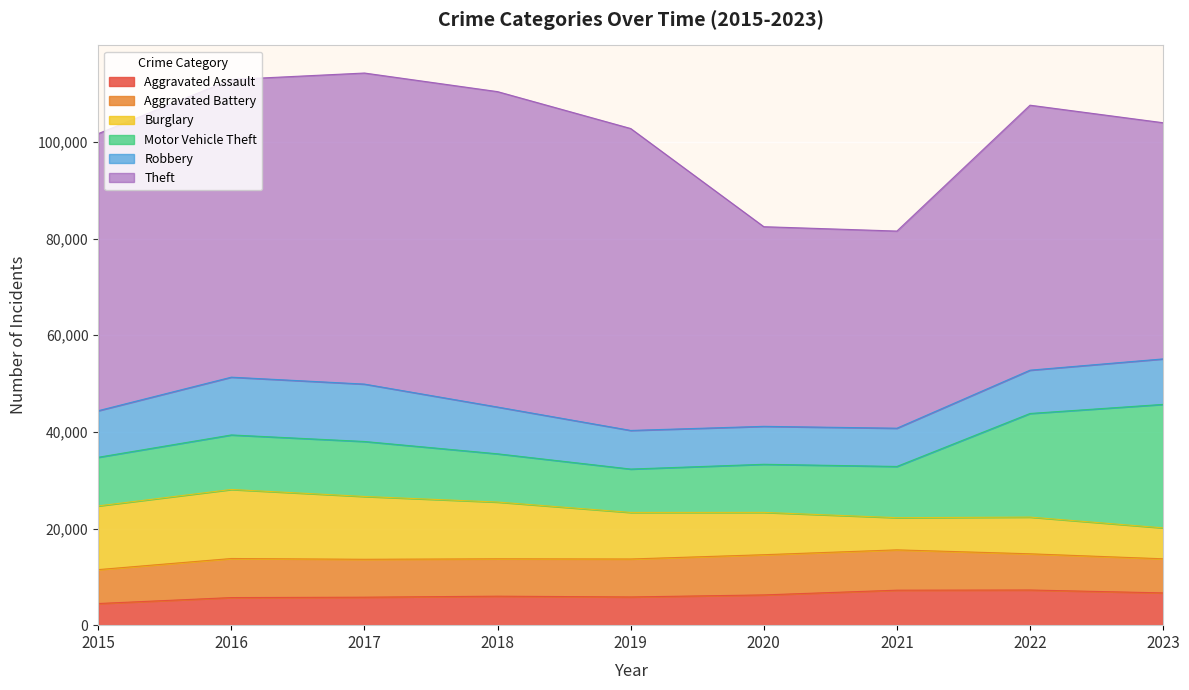

True or false: Aggravated Assault and Aggravated Battery cross at least once.

False